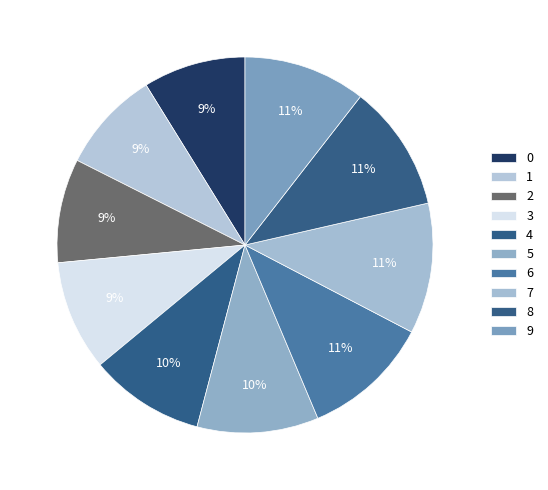

Approximately how many times larger is the value at 4 compared to 3?

1.0